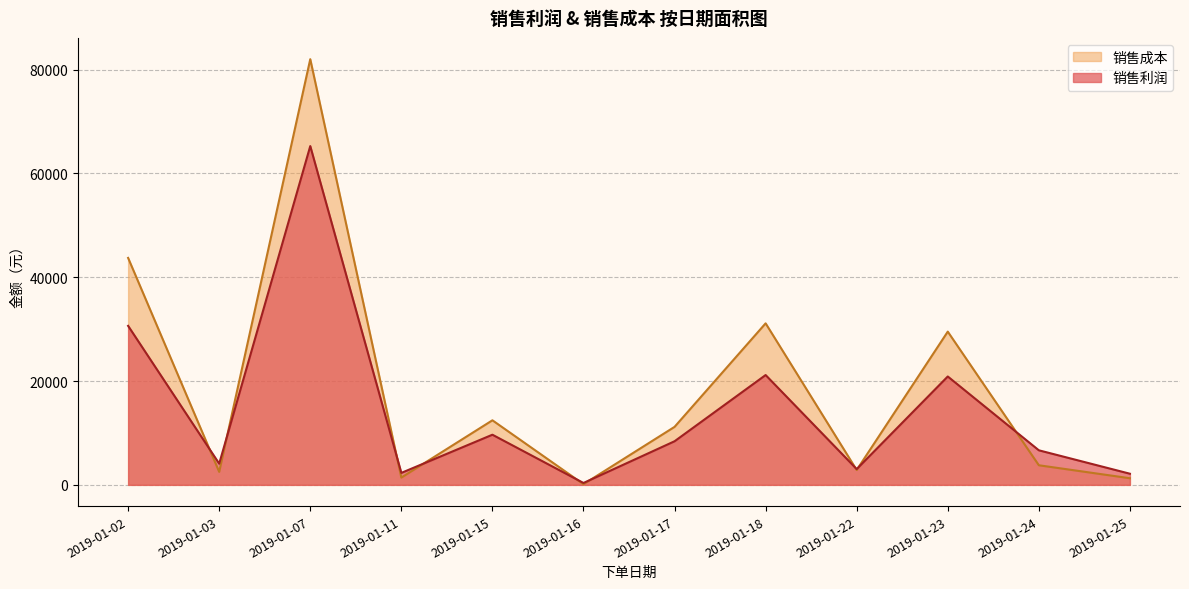

How many interior local peaks does the 销售利润 series have?

4